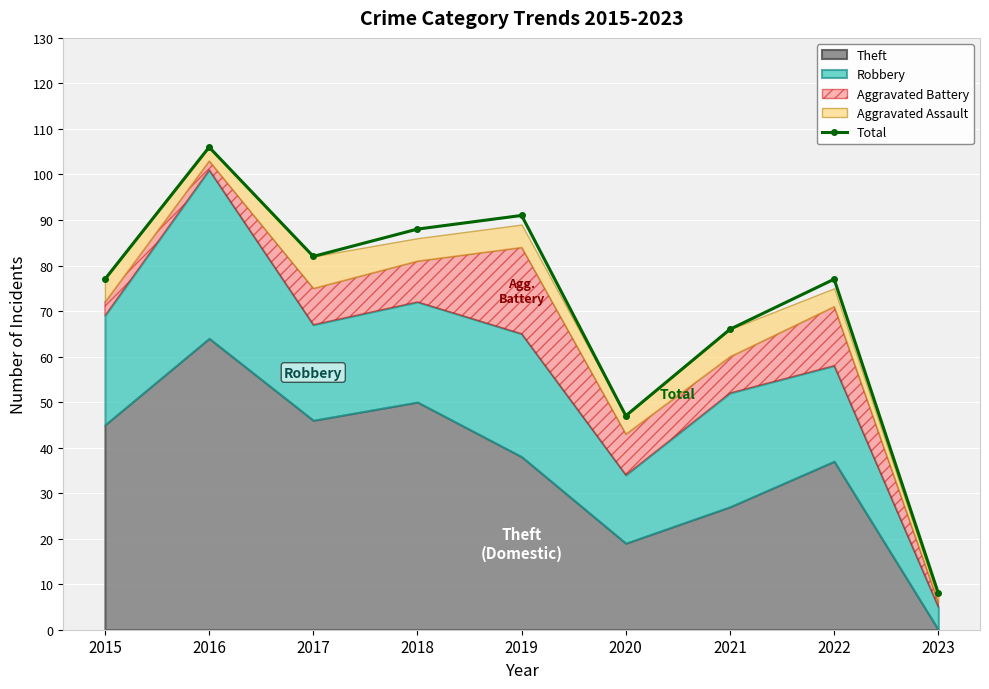

Where does the data first go above 77?

2016